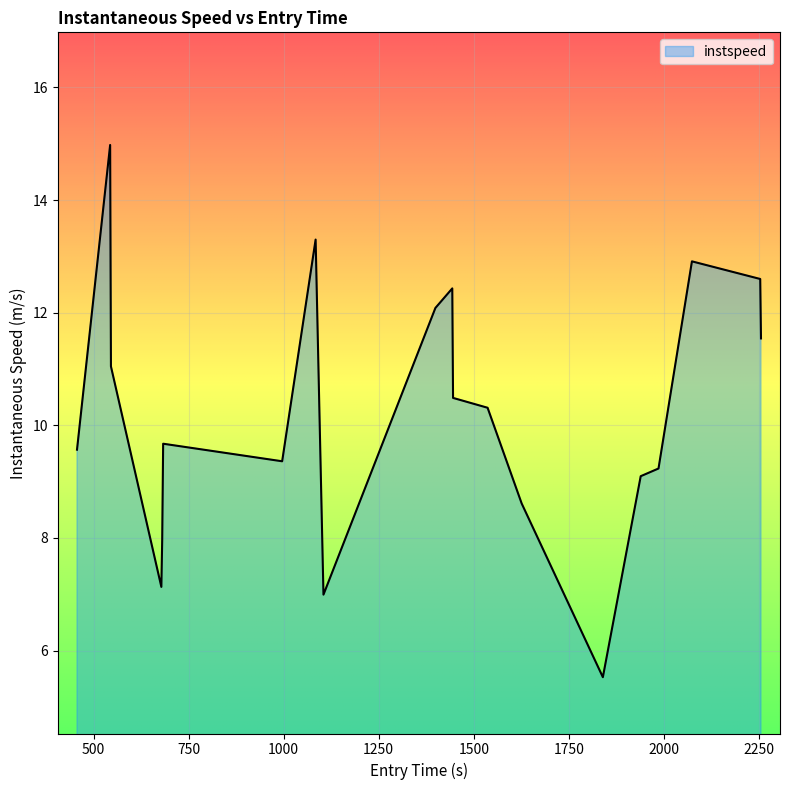

What is the difference between the maximum and minimum values?

9.4